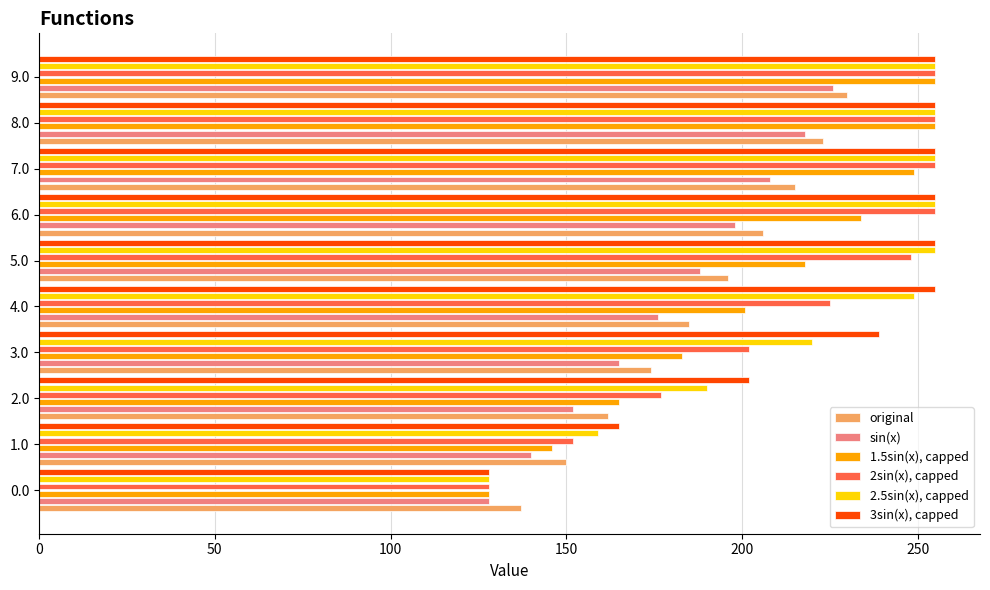

What is the average value of the 2.5sin(x), capped series?

222